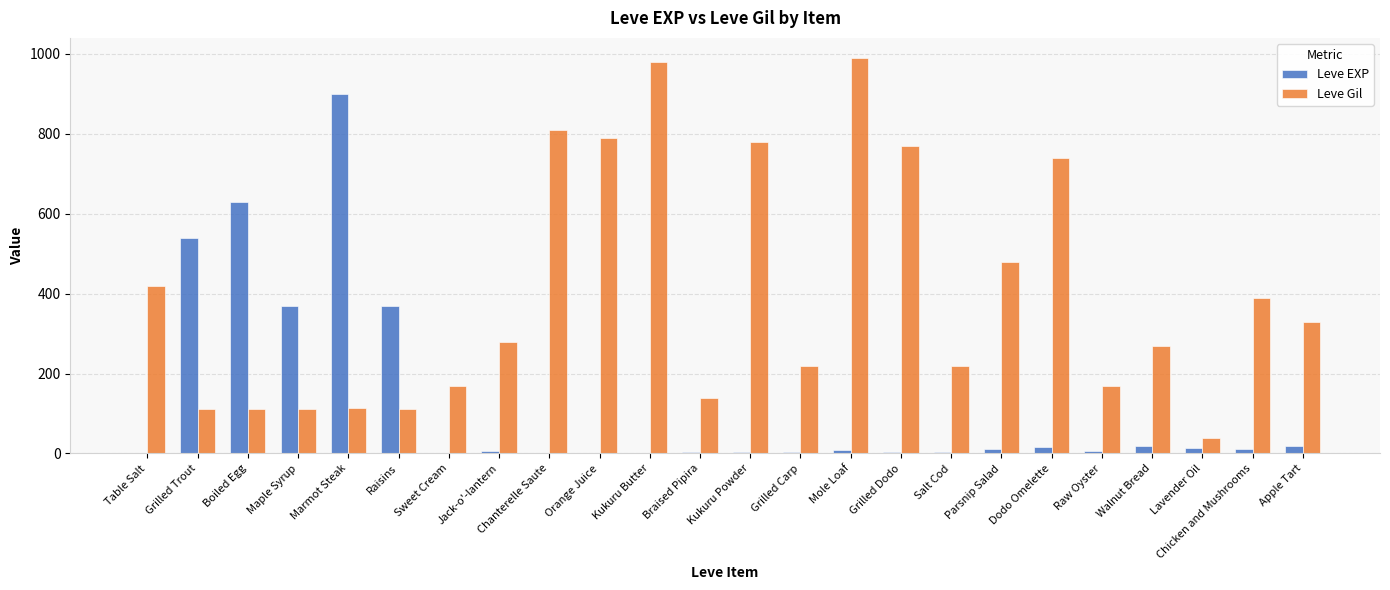

Which series has the largest total across all categories?

Leve Gil